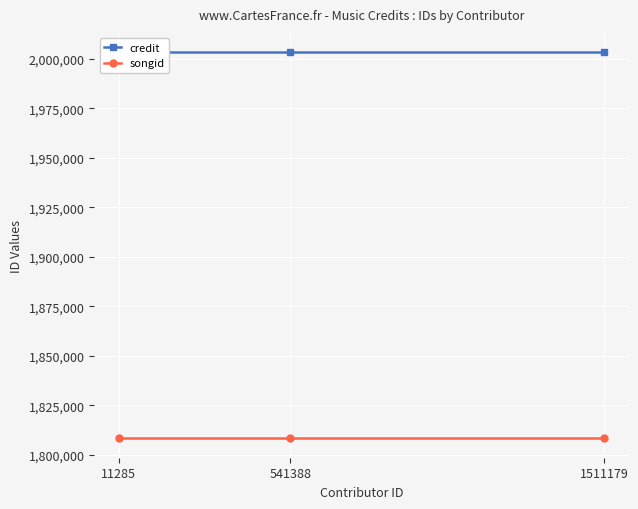

Rank the series by their maximum value, from lowest to highest.

songid, credit